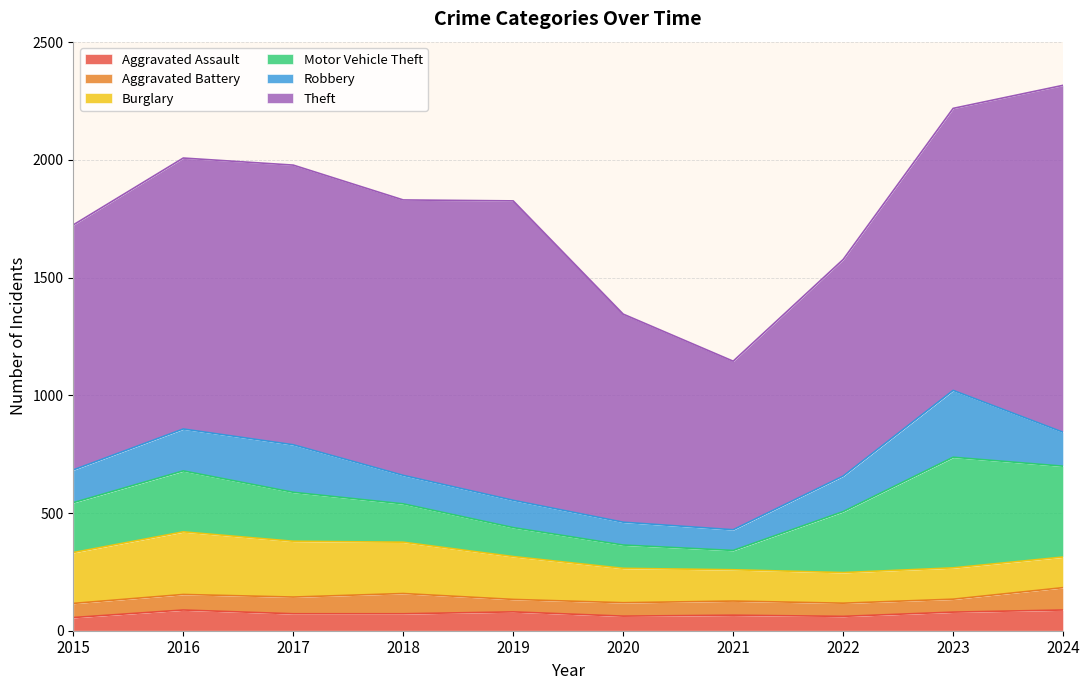

What is the value of the Robbery point at the 4th from the left?

121